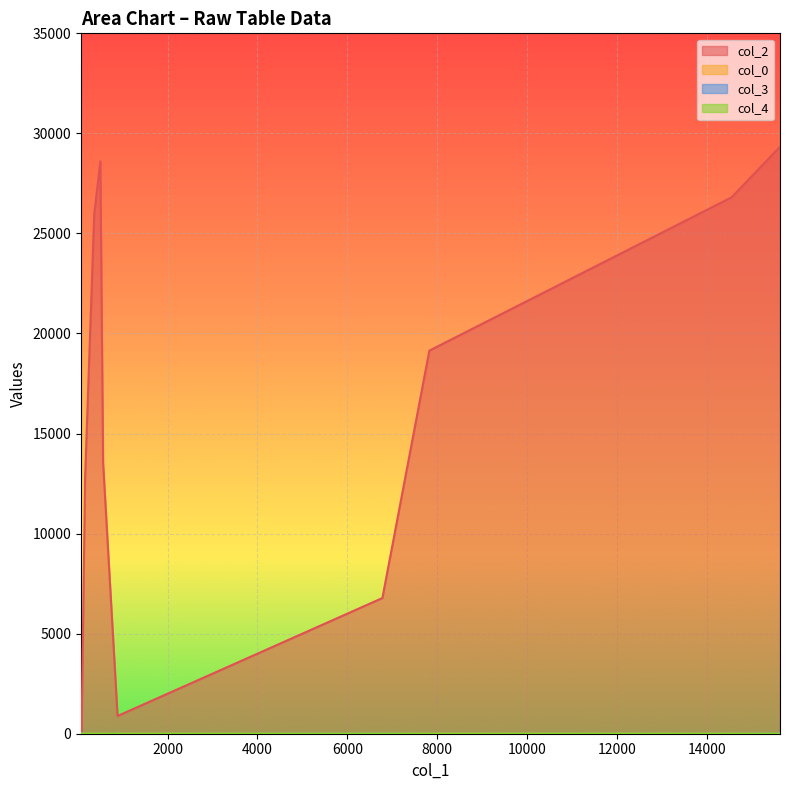

Which series has the widest spread of values?

col_2